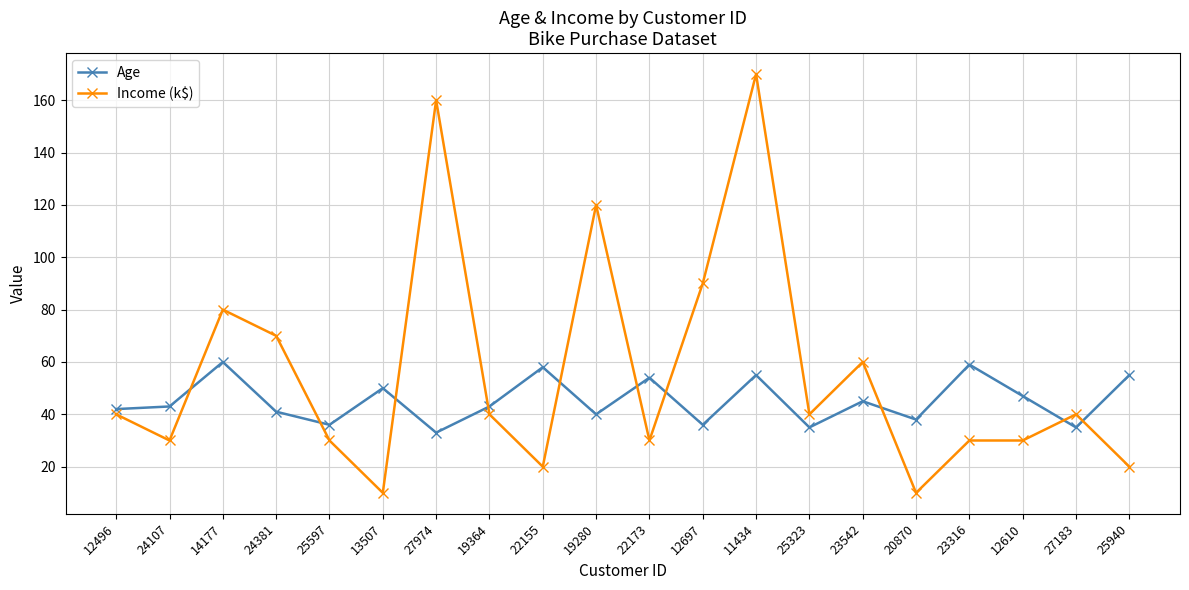

How many lines are shown in the chart?

2